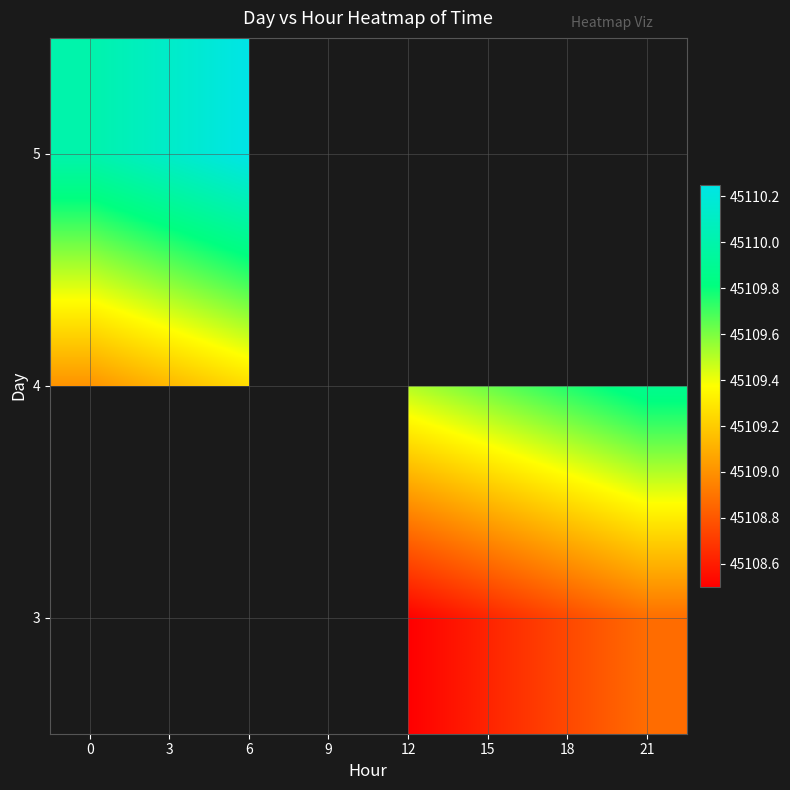

The value of 3 at 21 is 45108.9. True or false?

True